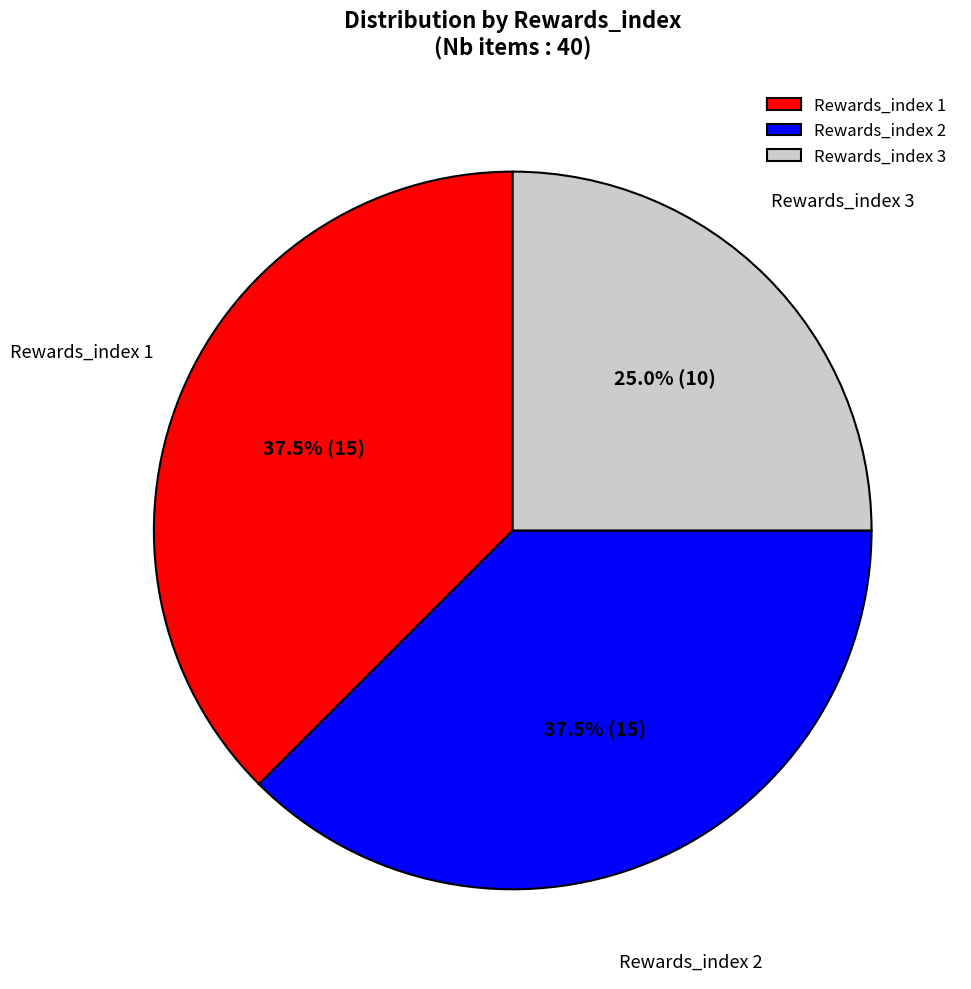

What is the ratio of the value at Rewards_index 2 to the value at Rewards_index 3?

1.5